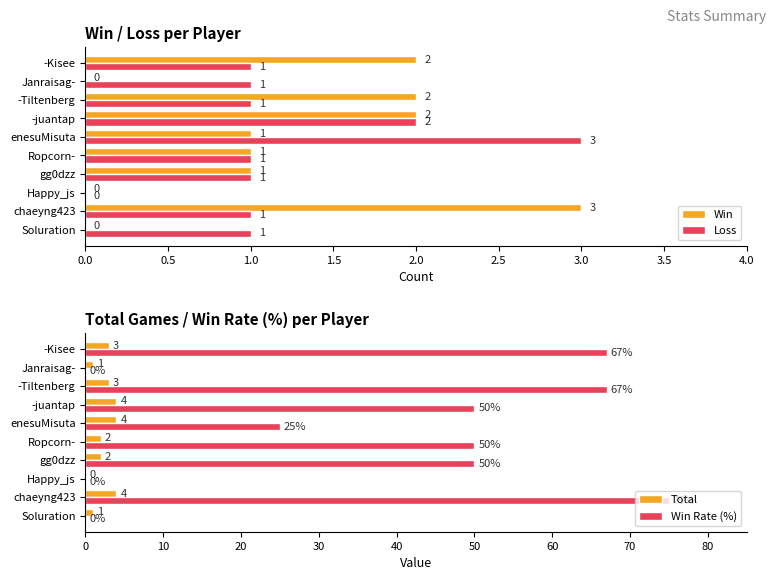

What is the difference between the maximum and minimum values in the Win Rate (%) series?

75